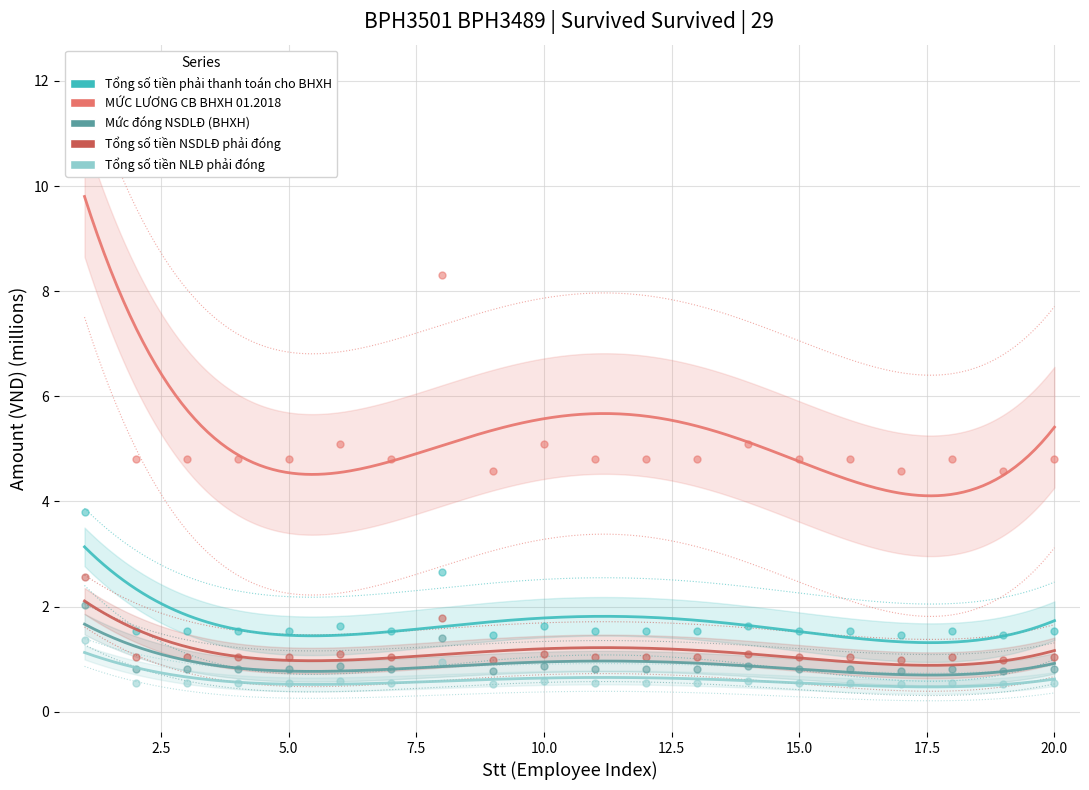

Is the value of Mức đóng NSDLĐ (BHXH) at 10.0 greater than the value of Tổng số tiền phải thanh toán cho BHXH at 0.0?

No